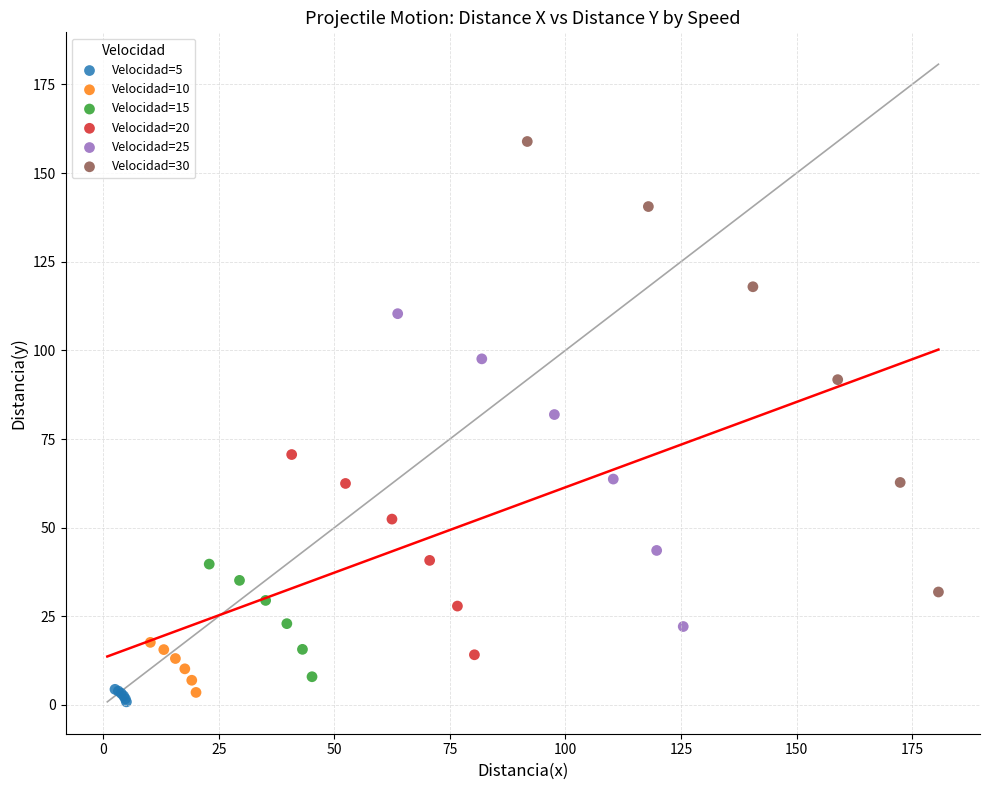

What are all the series names shown in the legend?

Velocidad=5, Velocidad=10, Velocidad=15, Velocidad=20, Velocidad=25, Velocidad=30